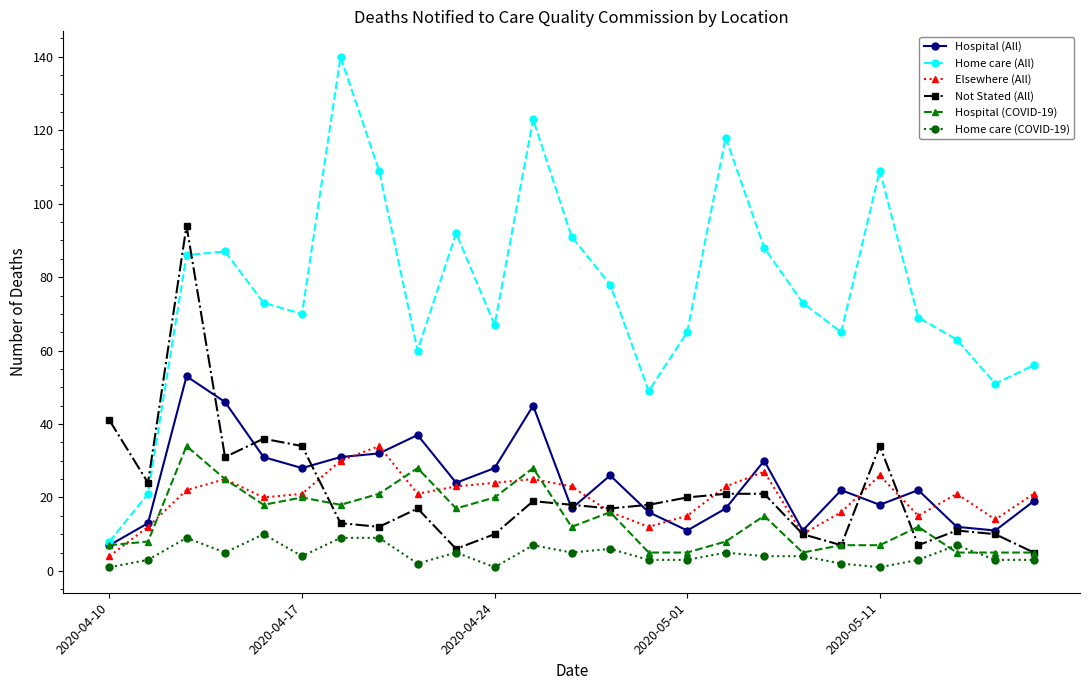

Which series has the largest total across all categories?

Home care (All)